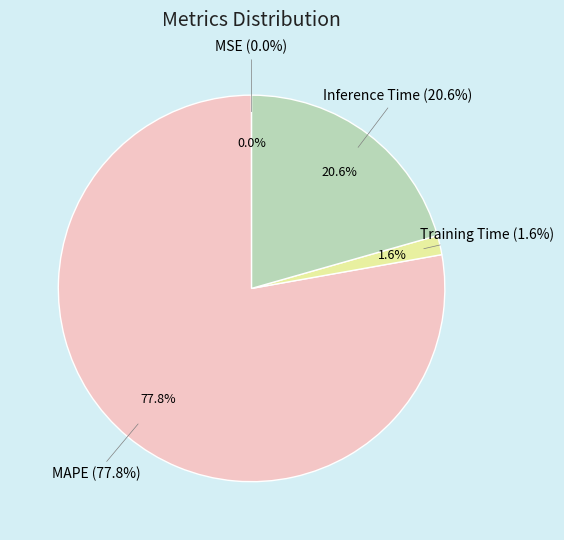

How many segments does this pie chart have?

4